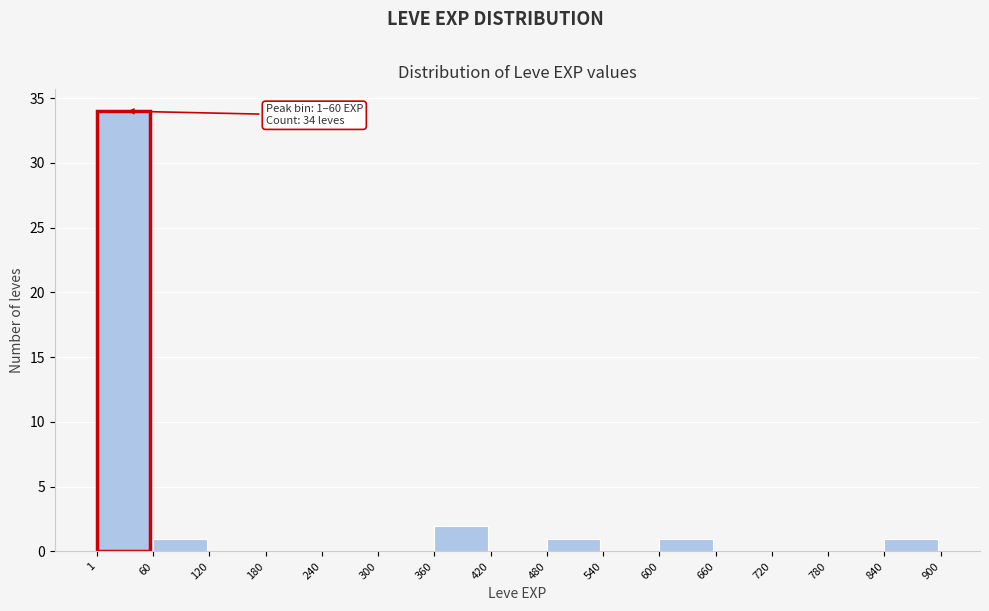

Over which range of the x-axis is the bar tallest?

1 to 60